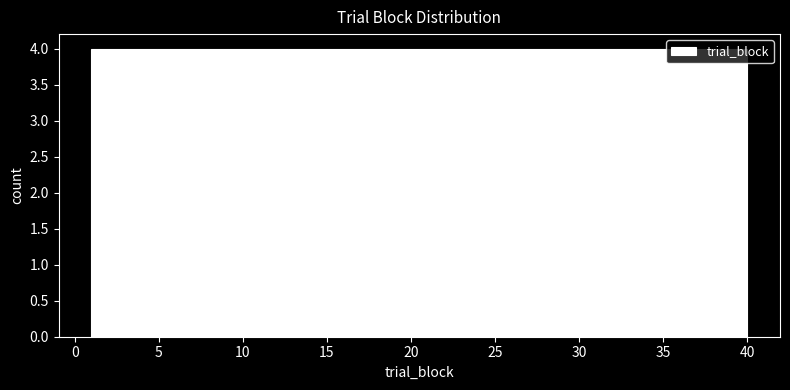

How tall is the bar that spans 8.8 to 12.7 on the x-axis? Neither the bar edges nor the heights are printed on the chart, so give them approximately, as read against the axes.

4